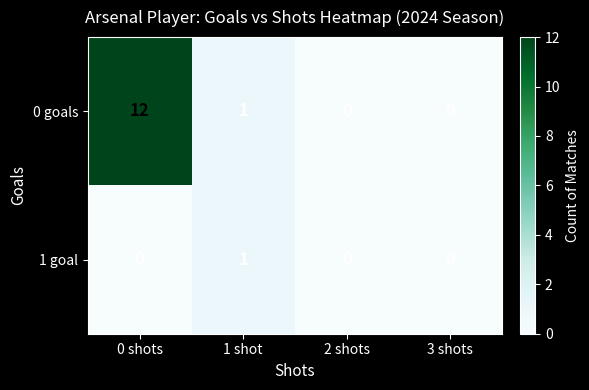

At how many categories does at least one series exceed 8?

1